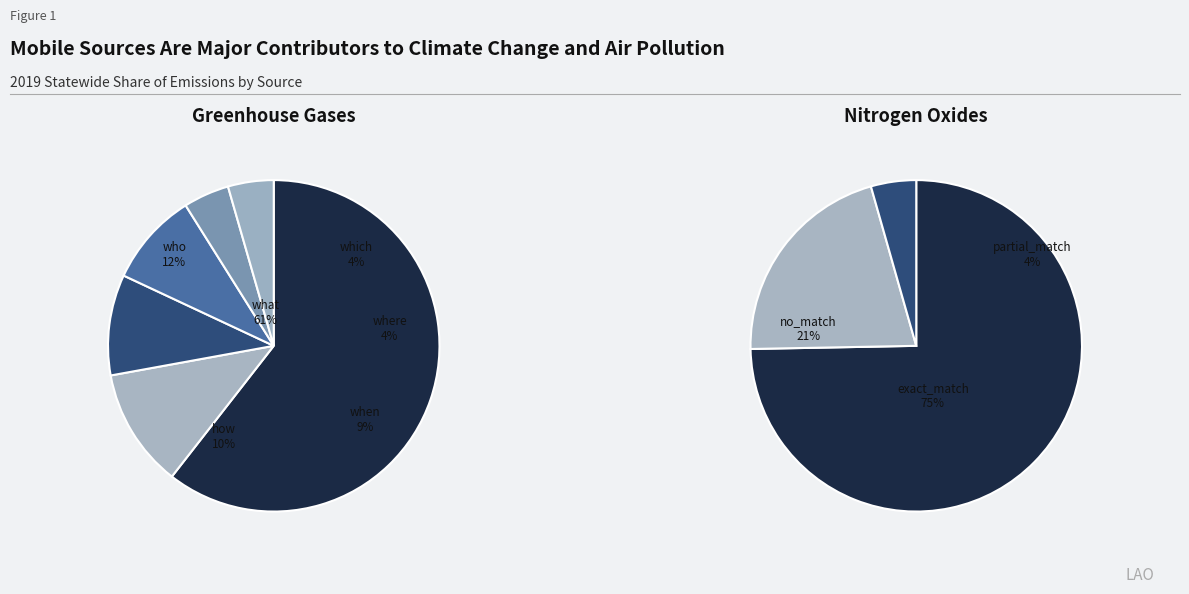

To the nearest percent, what portion does what represent?

61%